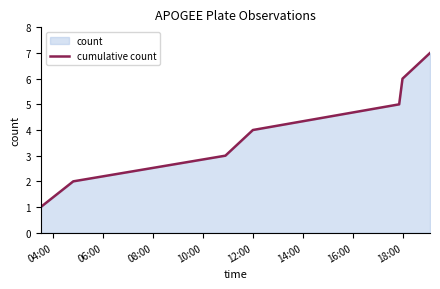

Reading right to left, transcribe all the data shown in this chart.

7	6	5	4	3	2	1